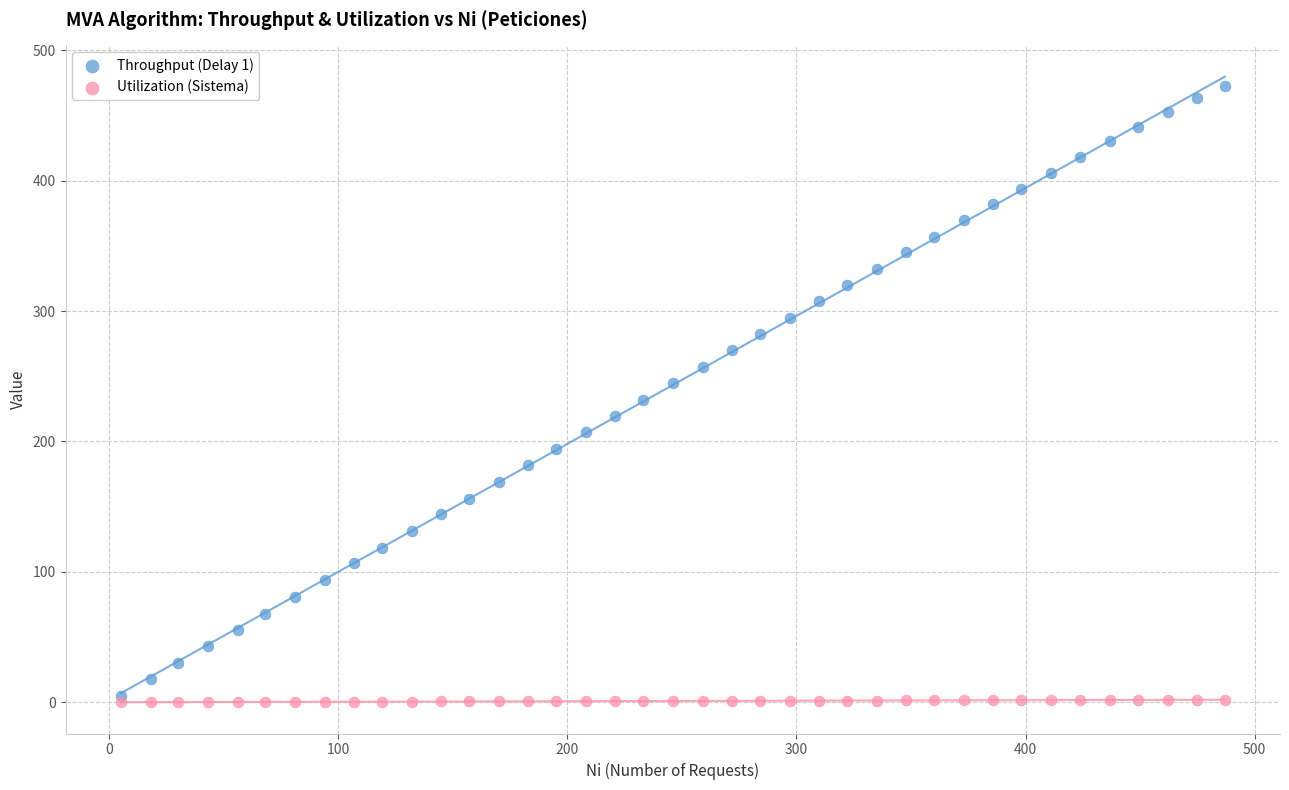

Which series contains the highest Y value?

Throughput (Delay 1)